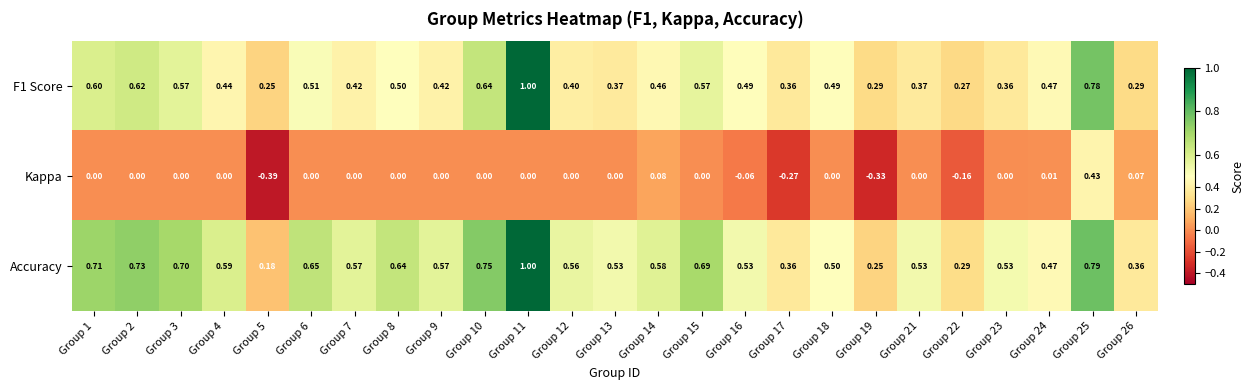

Which series has the largest total across all categories?

Accuracy